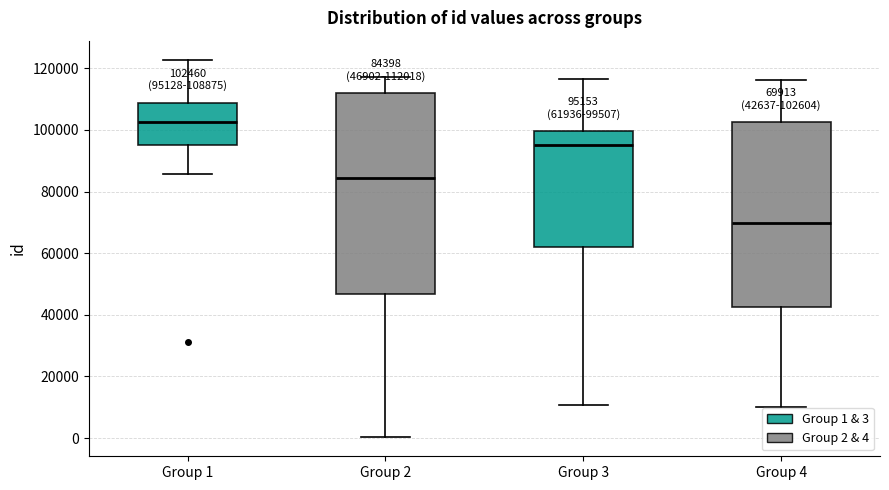

Which box has the lowest median line?

Group 4